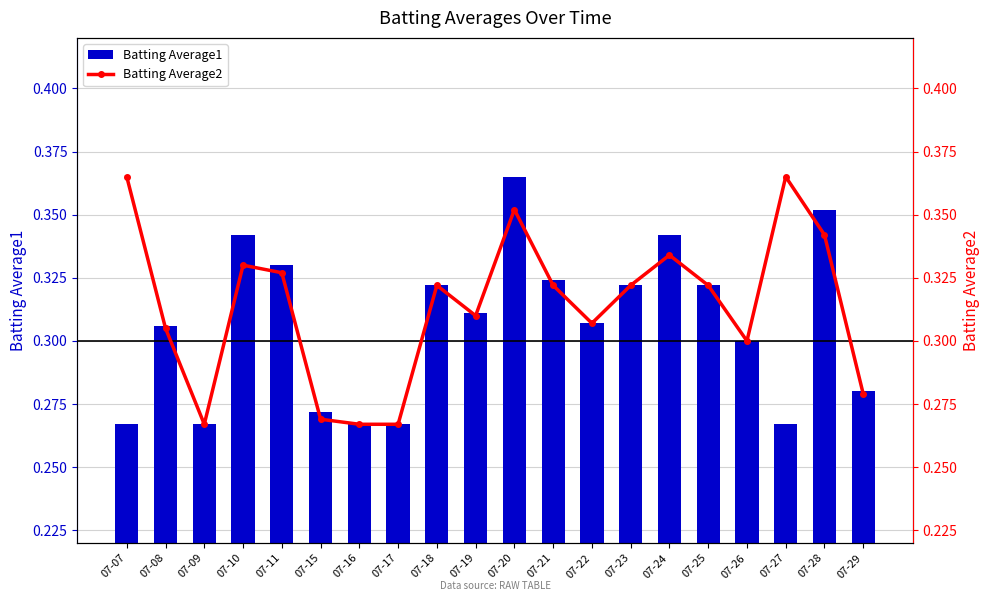

What value does the Batting Average2 series have at 07-16?

0.3